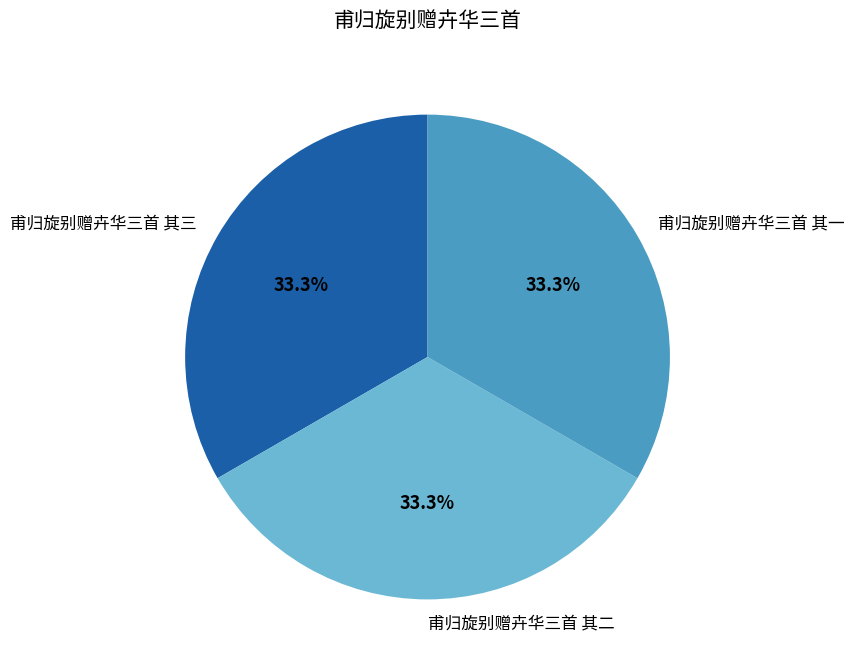

Count the number of slices in the pie.

3